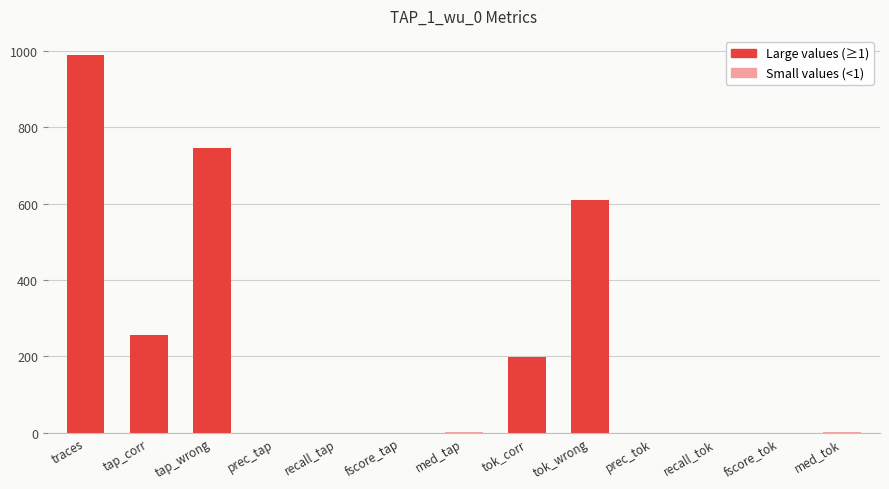

Which label corresponds to the largest value in the chart?

traces